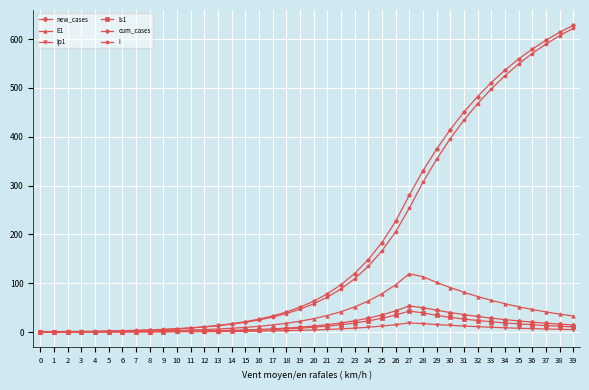

What is the difference between the maximum and minimum values in the cum_cases series?

628.2